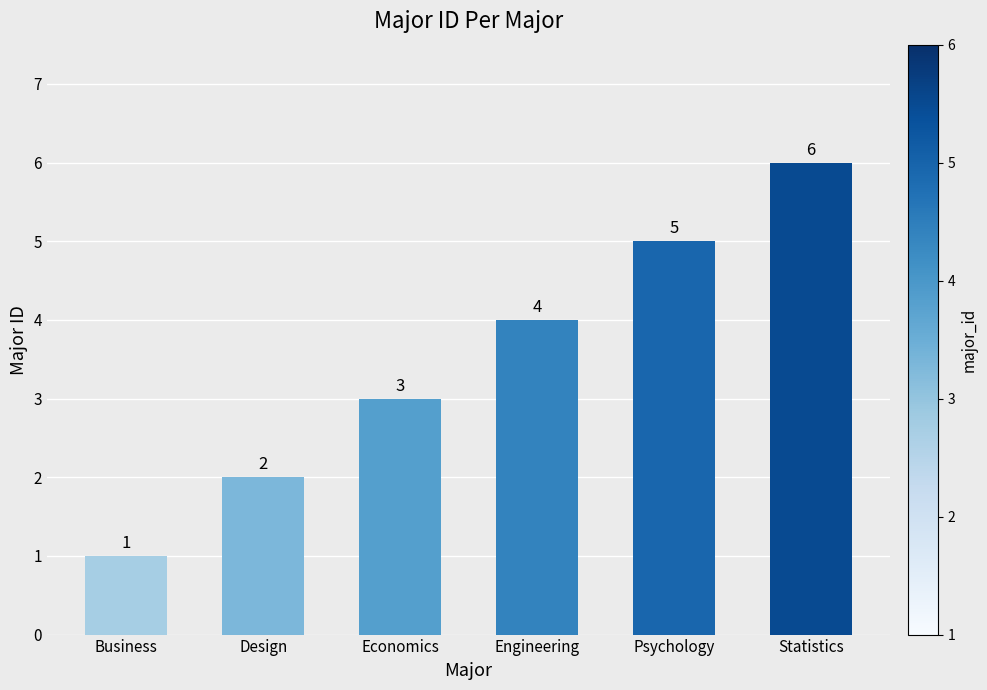

Reading right to left, extract all data points from this chart.

Statistics=6	Psychology=5	Engineering=4	Economics=3	Design=2	Business=1